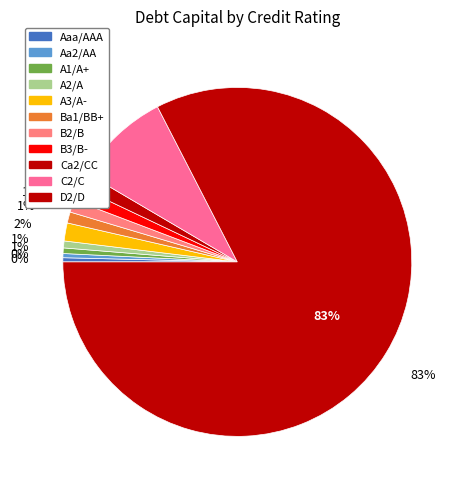

Which category has the smallest portion of the pie?

Aaa/AAA